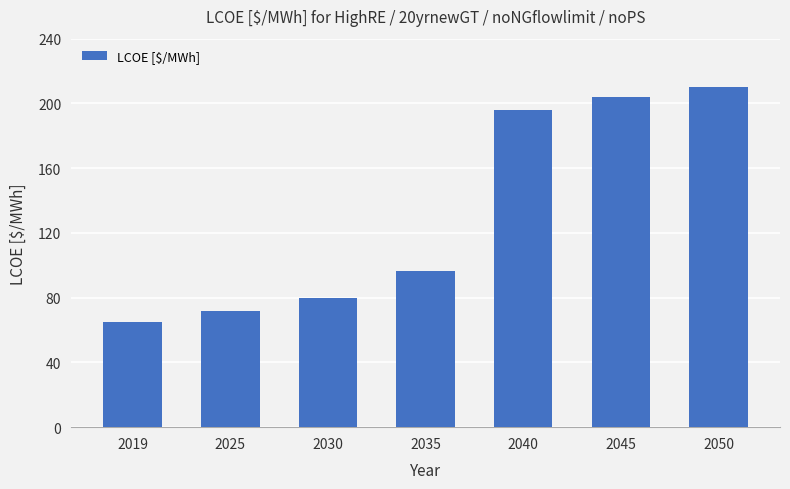

At which label is the value closest to 137?

2035